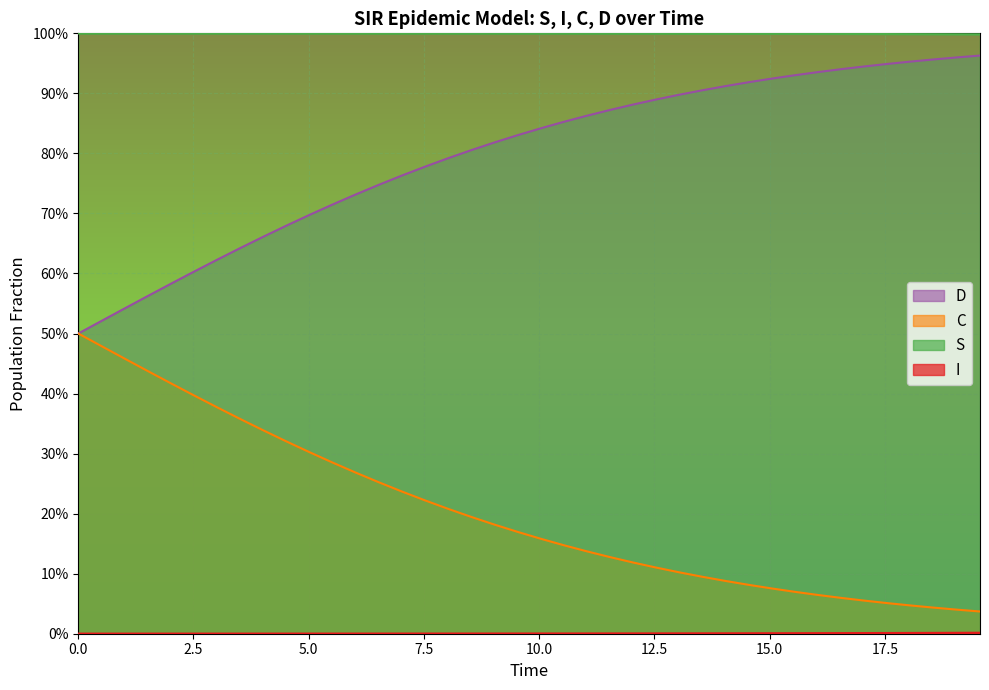

What is the greatest value displayed?

1.0